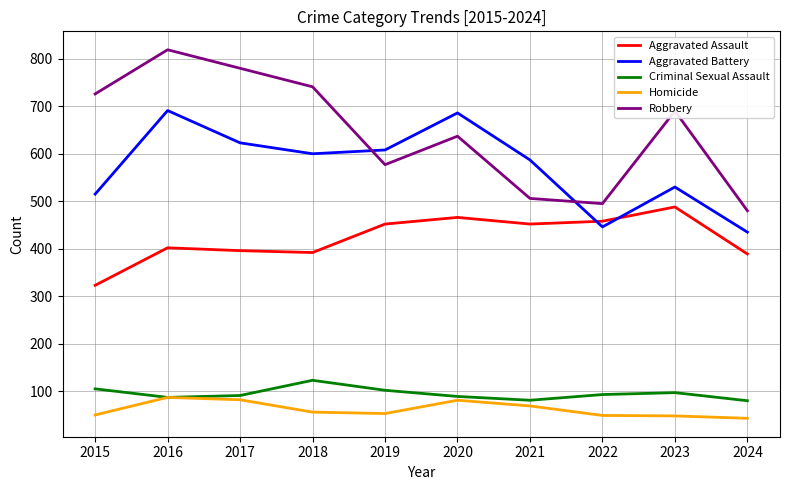

Rank the series by their maximum value, from lowest to highest.

Homicide, Criminal Sexual Assault, Aggravated Assault, Aggravated Battery, Robbery